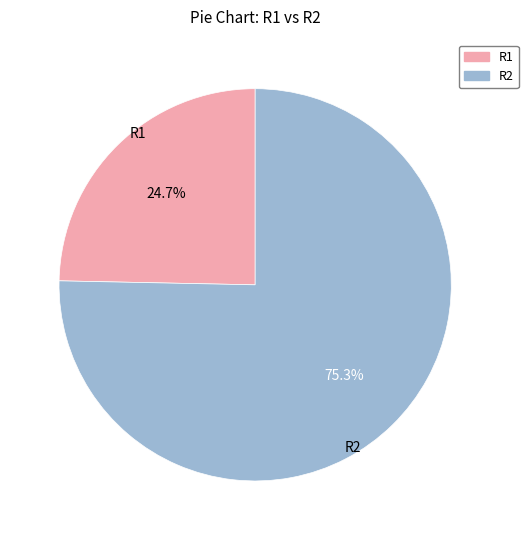

What is the total percentage of R1 and R2?

100.0%